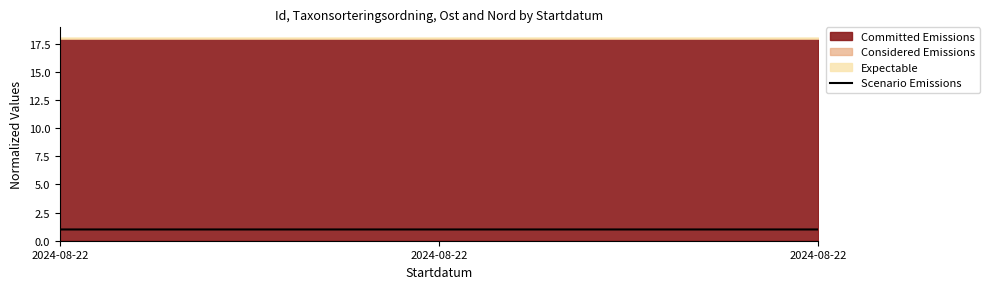

Between 2024-08-22 and 2024-08-22, which is larger?

2024-08-22